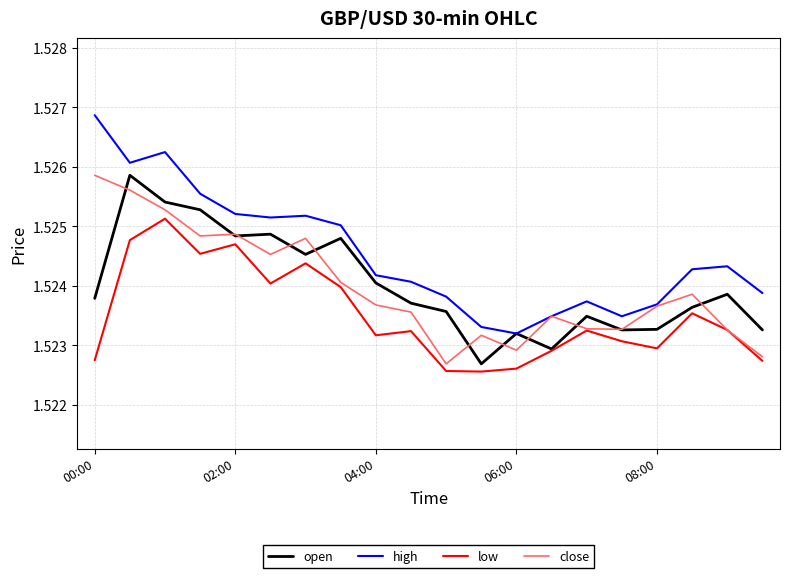

Which series has the largest range (max minus min)?

high